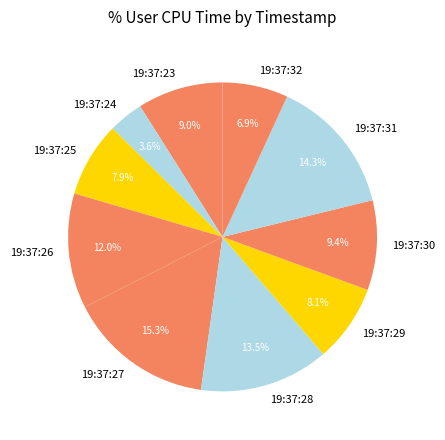

To the nearest percent, what percentage of the pie is 19:37:29?

8%